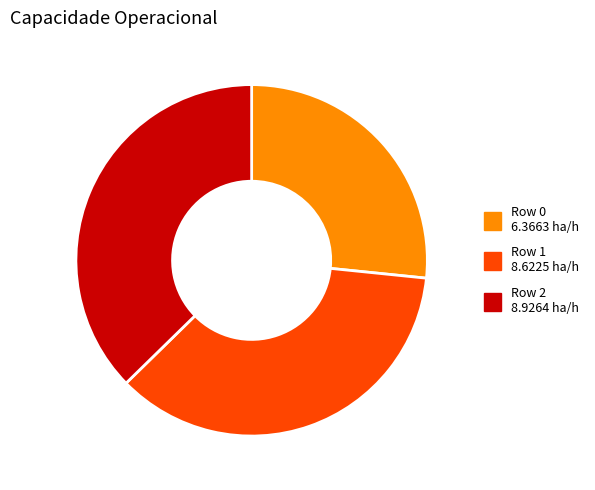

Which has a higher value, Row 0 or Row 1?

Row 1